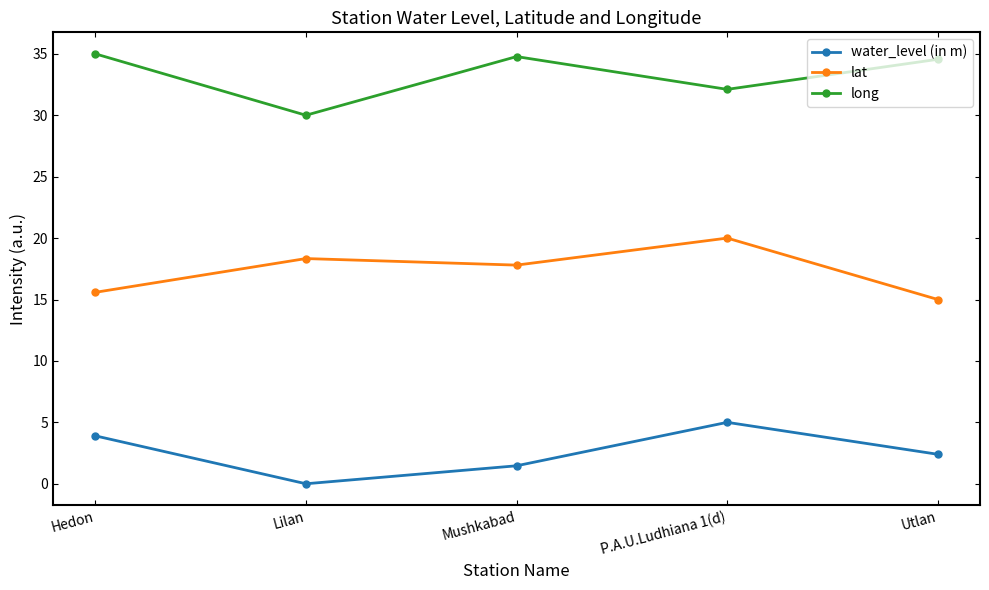

The water_level (in m) series shows 1.3 at P.A.U.Ludhiana 1(d). True or false?

False